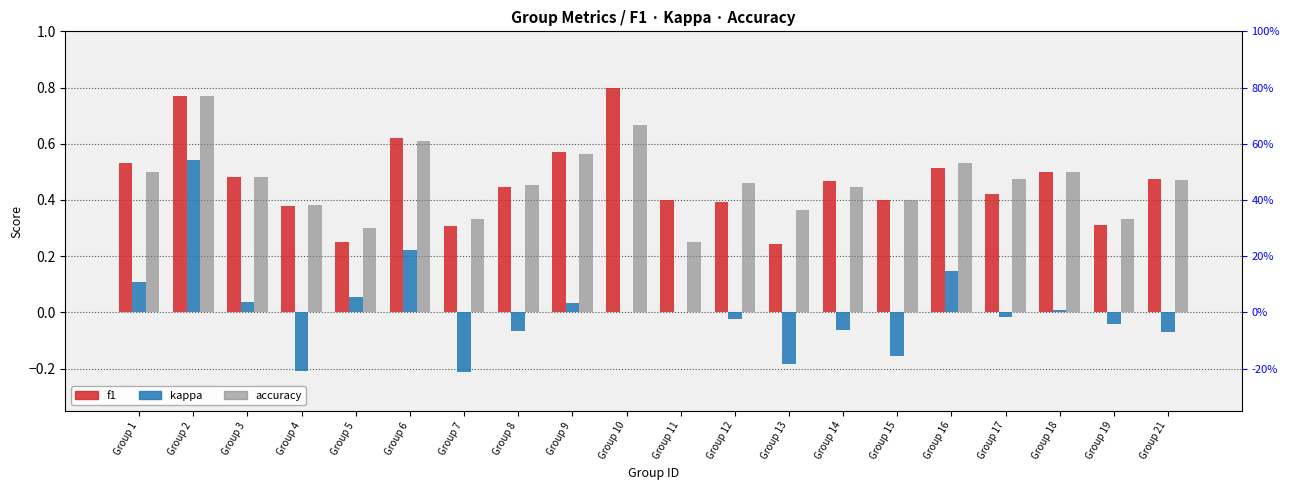

Is the value of kappa at Group 21 greater than the value of accuracy at Group 13?

No